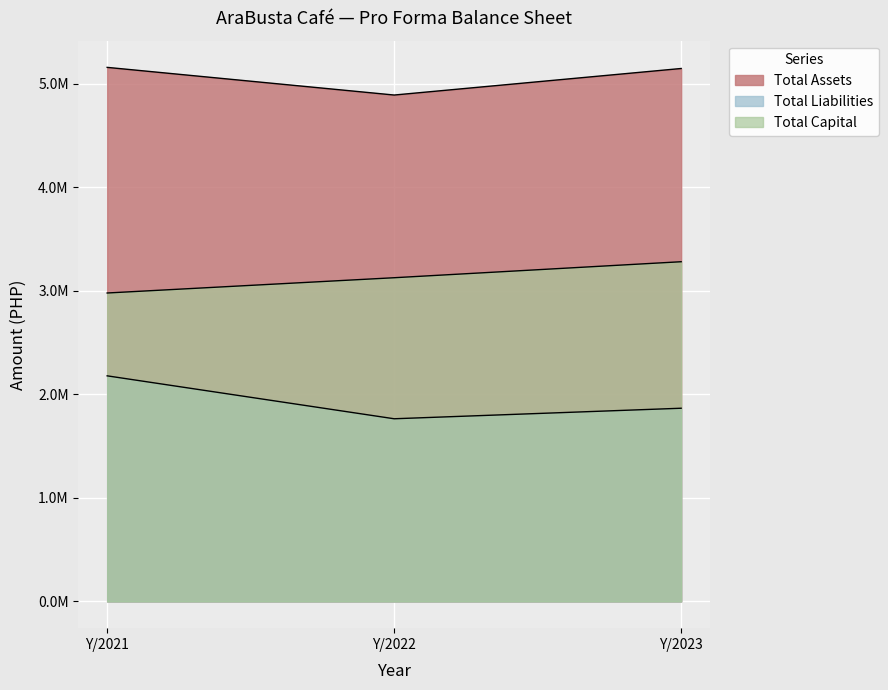

Reading left to right, list all the values displayed in this chart.

Total Assets: Y/2021=5157657.0	Y/2022=4890520.7	Y/2023=5146830.8
Total Liabilities: Y/2021=2178857.0	Y/2022=1764264.7	Y/2023=1866001.2
Total Capital: Y/2021=2978800.0	Y/2022=3126256.0	Y/2023=3280829.5